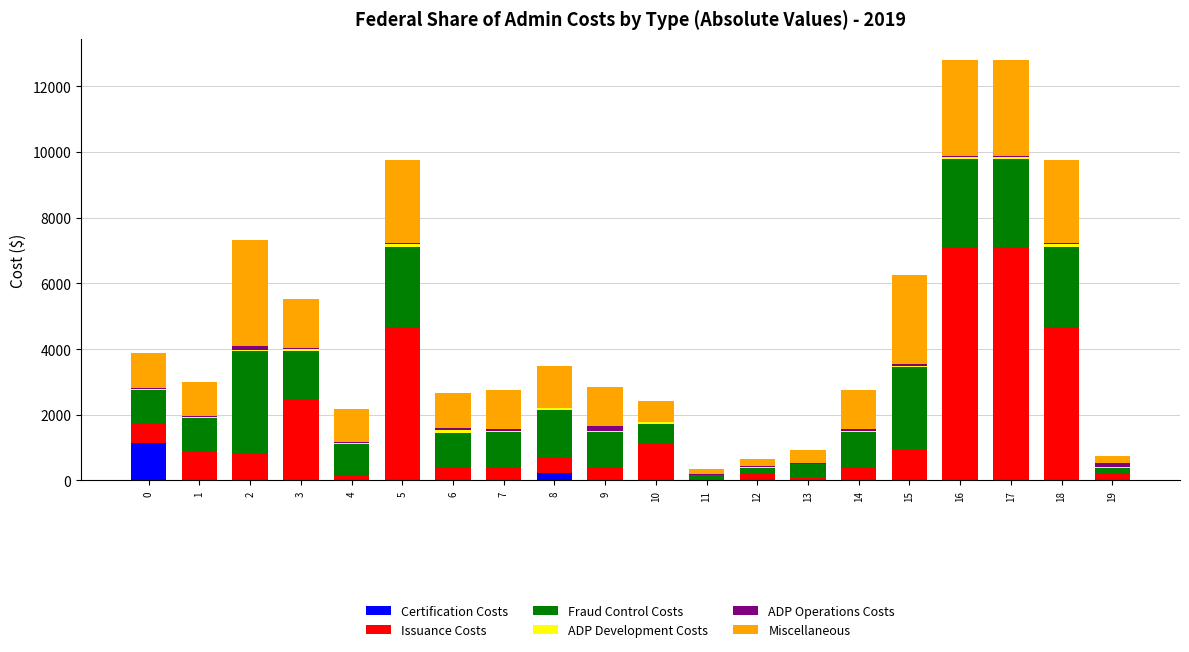

How many series are shown in this chart?

6